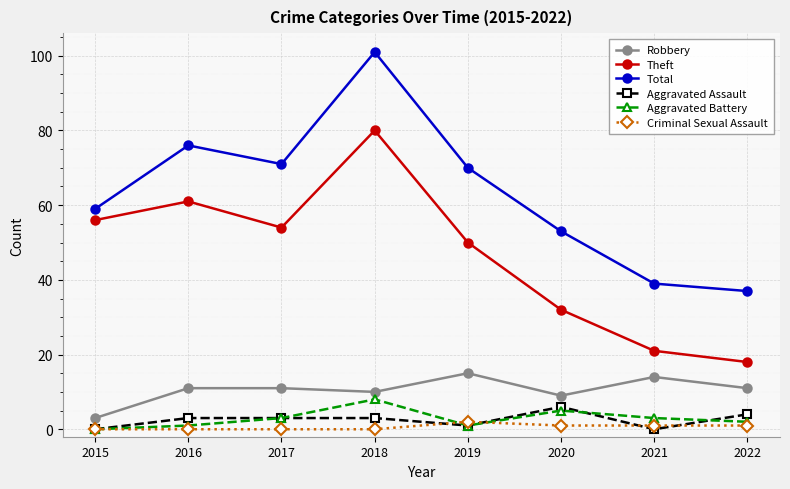

At 2016, list the series in order from largest to smallest.

Total, Theft, Robbery, Aggravated Assault, Aggravated Battery, Criminal Sexual Assault